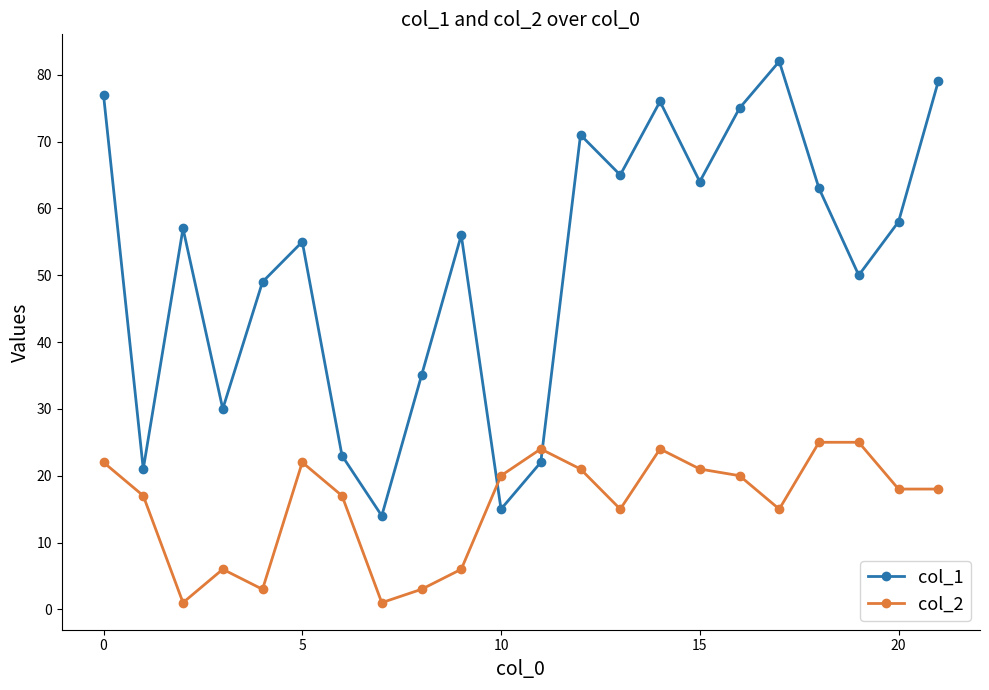

What is the lowest value of the col_1 series?

14